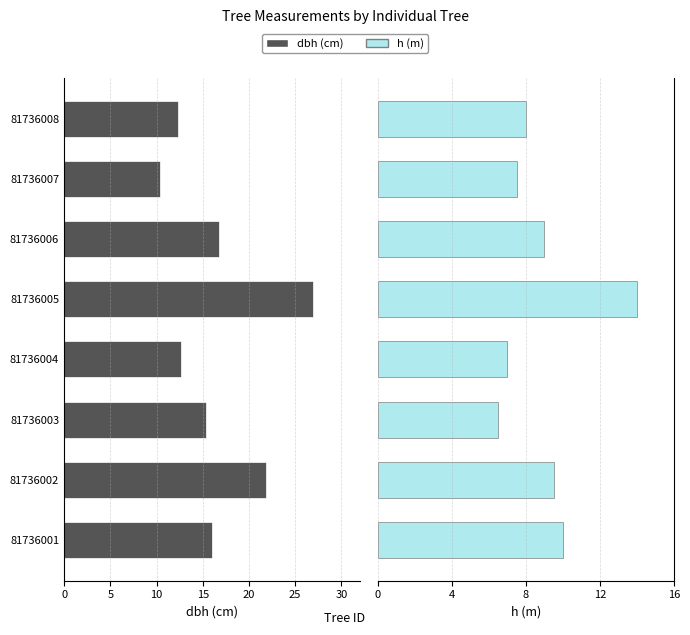

How many groups of bars are there?

8